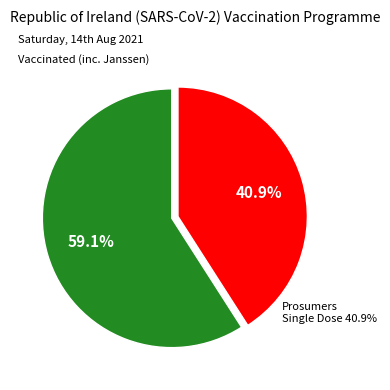

The Consumers slice represents 72% of the pie. True or false?

False